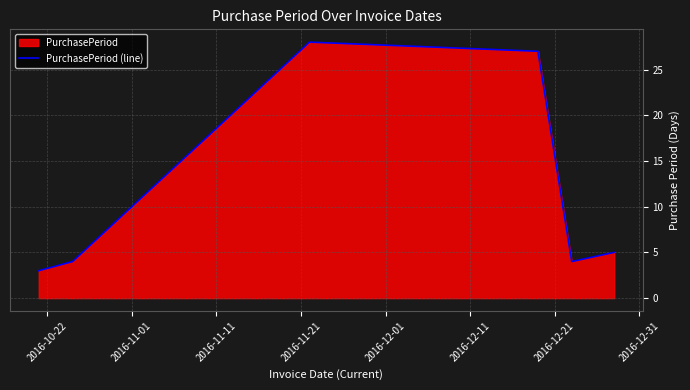

True or false: the data has more than 1 interior local peaks.

False